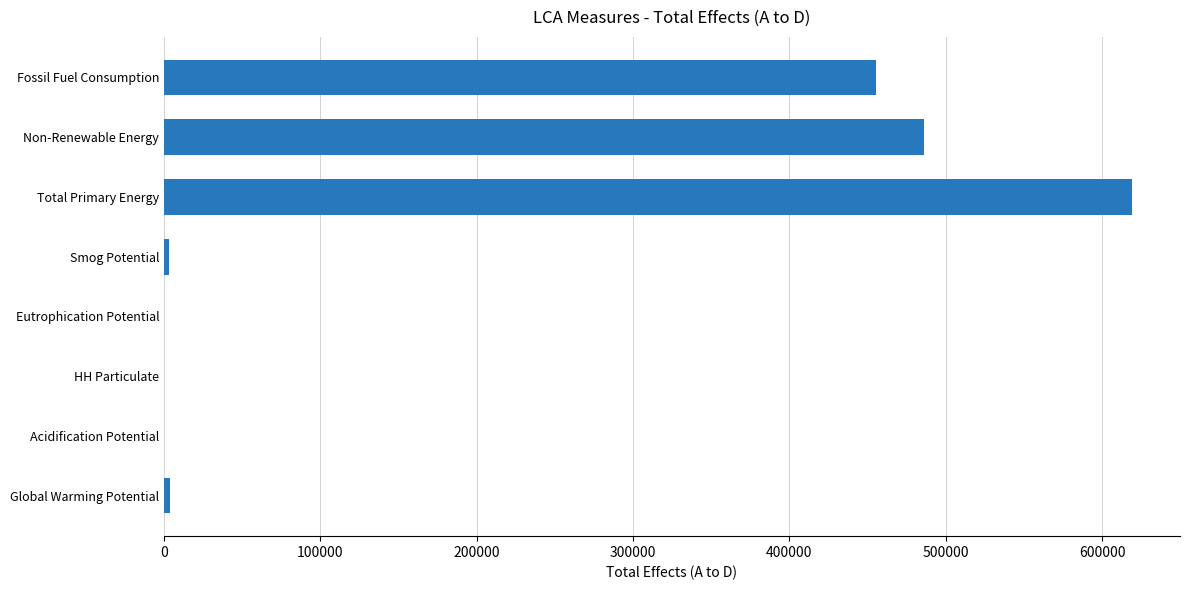

Which label corresponds to the largest value in the chart?

Total Primary Energy